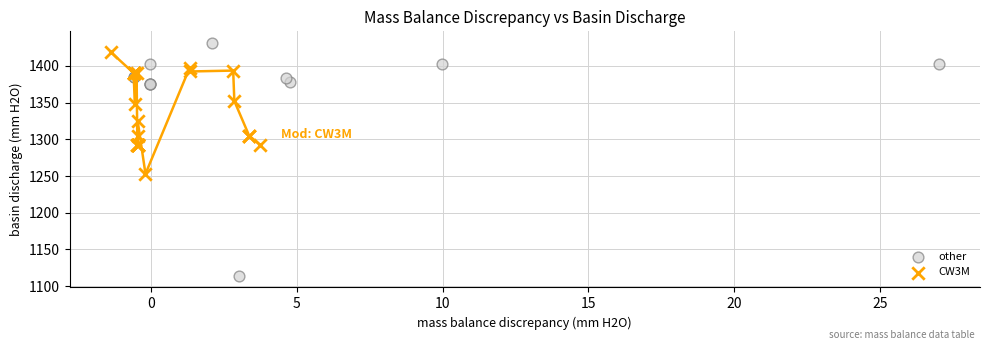

Which series contains the lowest Y value?

other